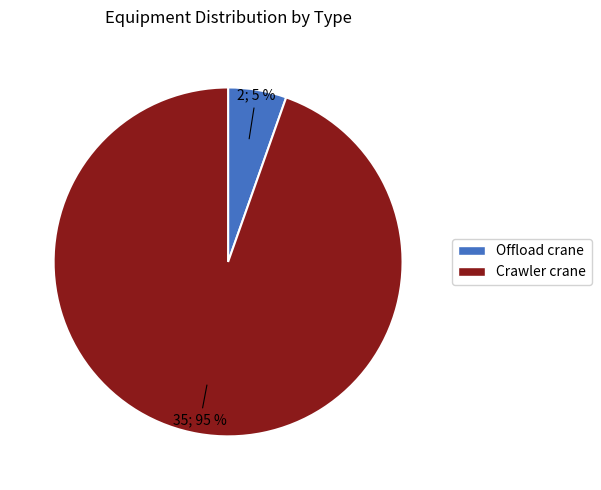

True or false: Crawler crane accounts for 95% of the total.

True